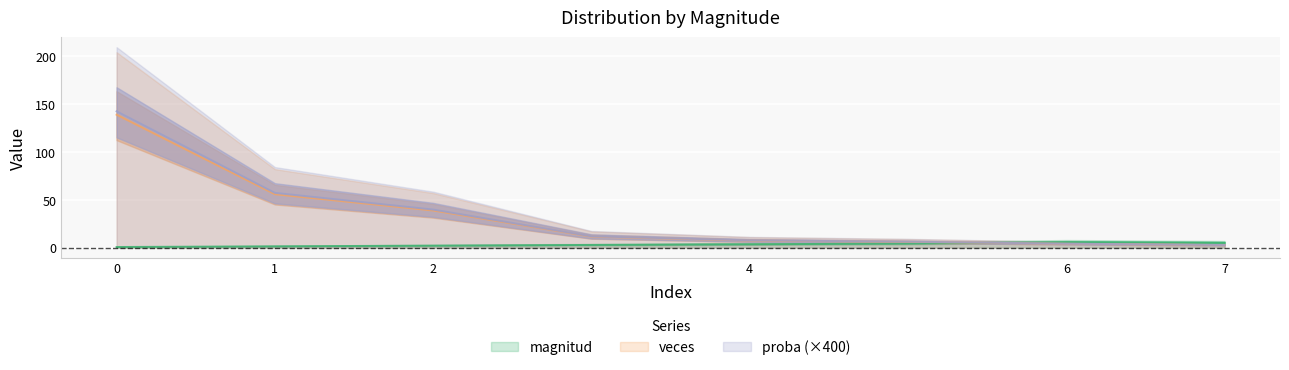

What is the difference between the veces values at 1 and 3?

44.2